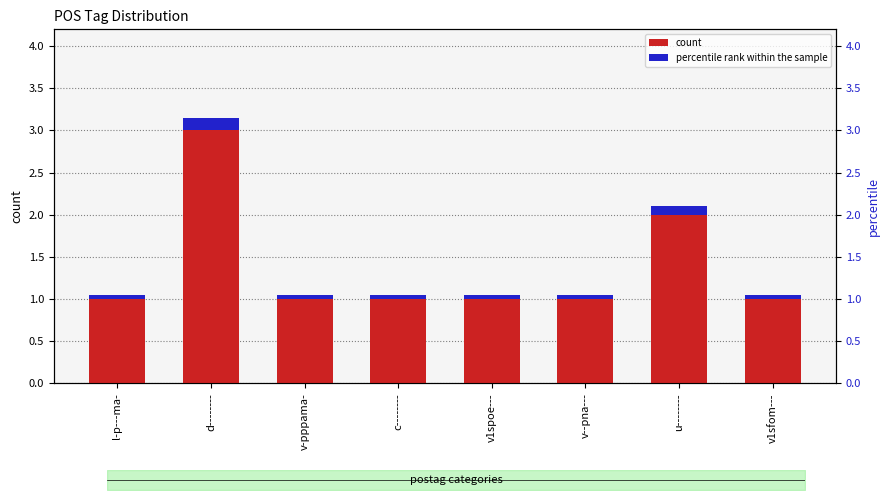

Rank the series at l-p---ma- from highest to lowest value.

count, percentile rank within the sample